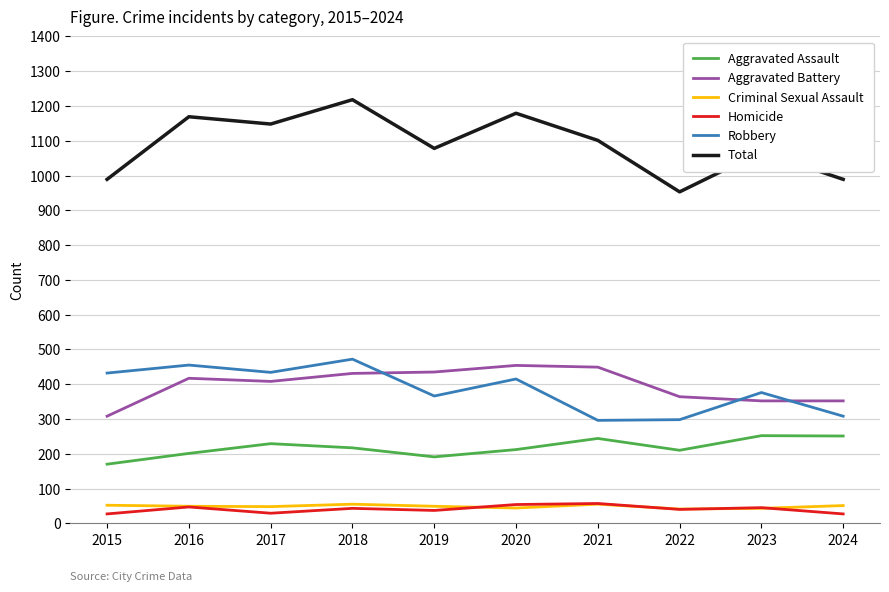

Which series has the widest spread of values?

Total